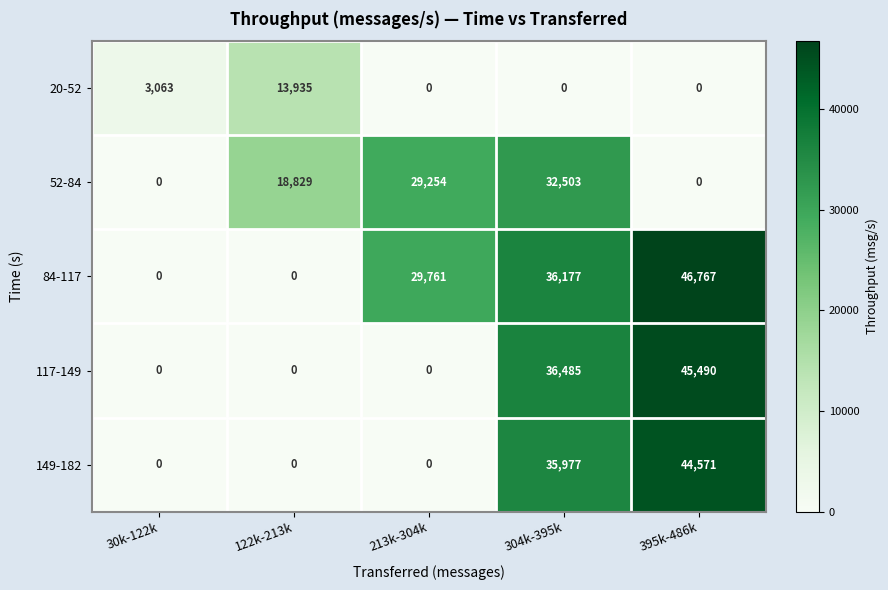

At how many categories does at least one series exceed 1642?

5